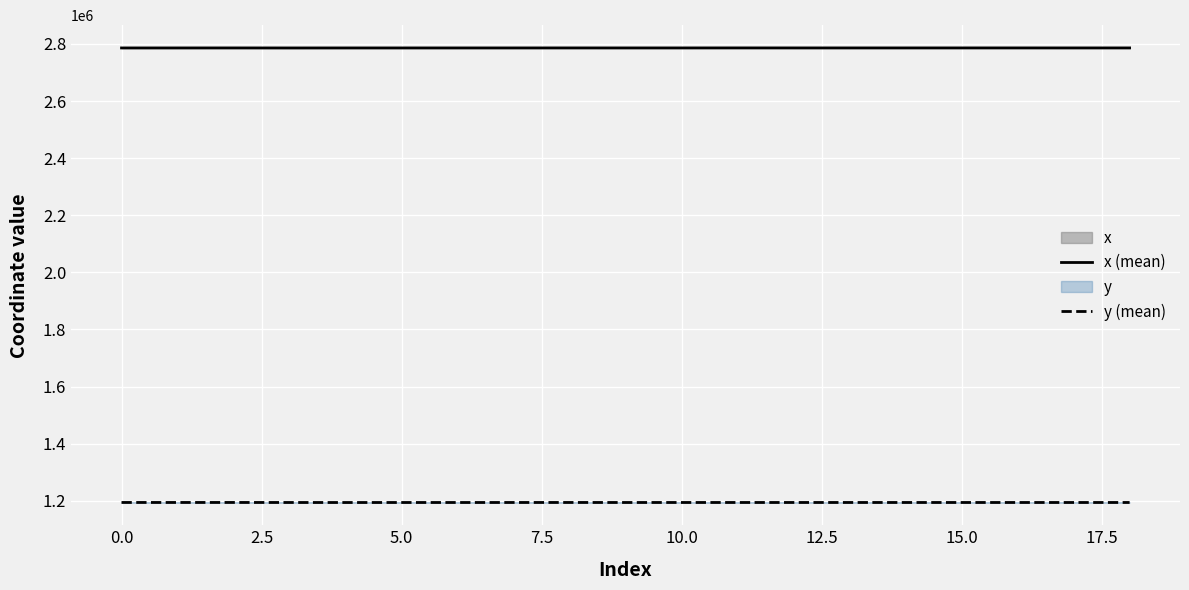

What is the difference between the highest and lowest values at 17?

1592570.4